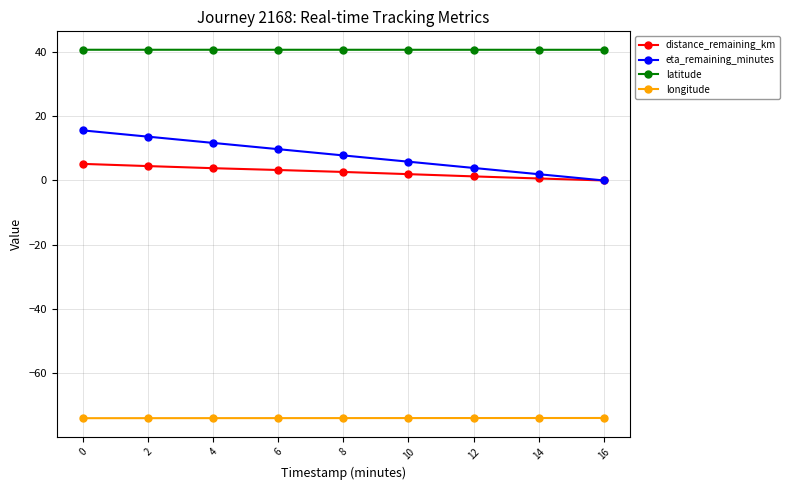

The latitude series shows 40.7 at 14. True or false?

True